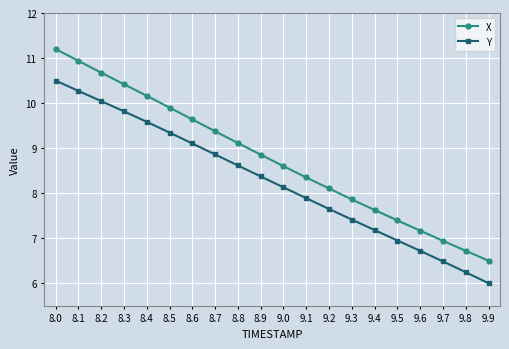

Which series changed the most between 8.0 and 8.3?

X